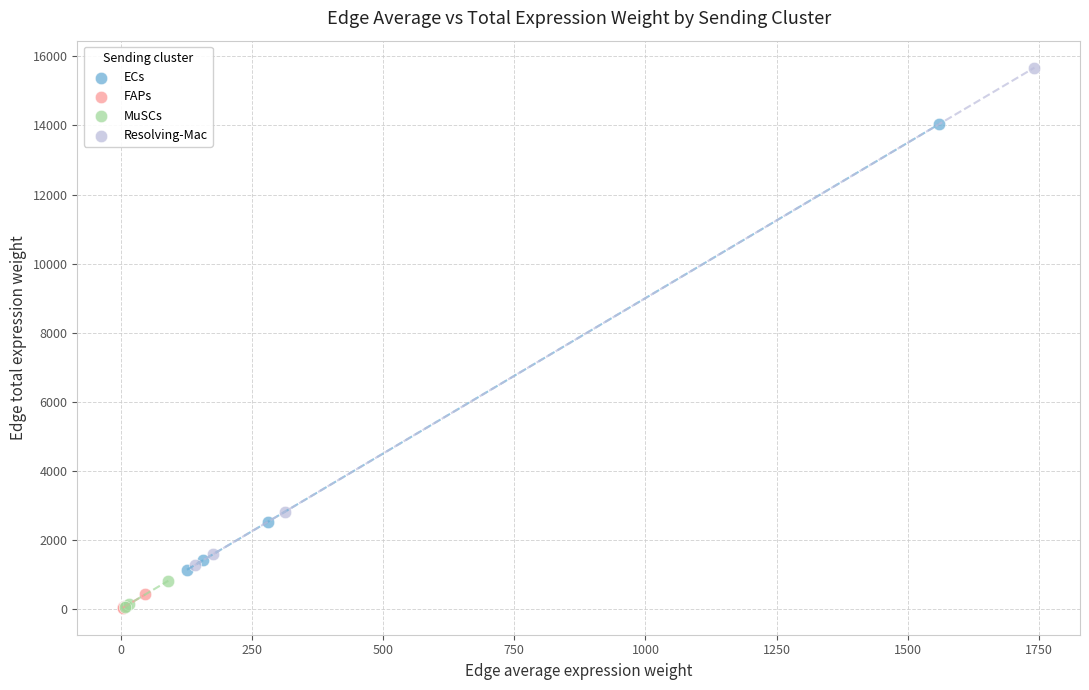

Which series has the largest Y range (max minus min)?

Resolving-Mac